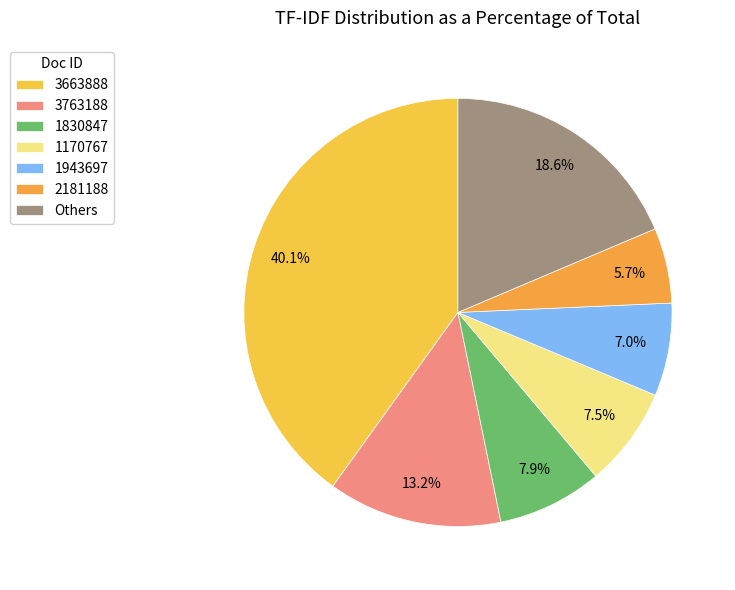

How many segments does this pie chart have?

7